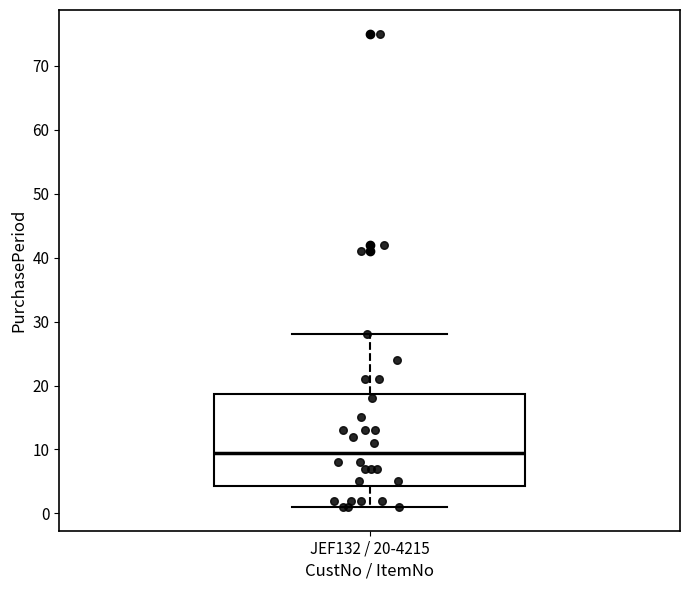

Read this box plot against the y-axis: the position of the median line, the range covered by the box, and the ends of both whiskers. The values are not printed on the chart, so give them approximately, as read against the axis.

median 10, box 4 to 19, whiskers 1 to 28